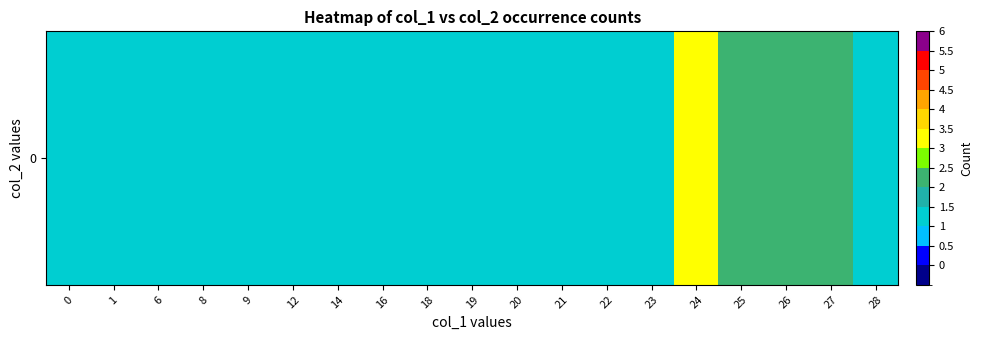

Reading right to left, what are all the values shown in this chart?

1	2	2	2	3	1	1	1	1	1	1	1	1	1	1	1	1	1	1